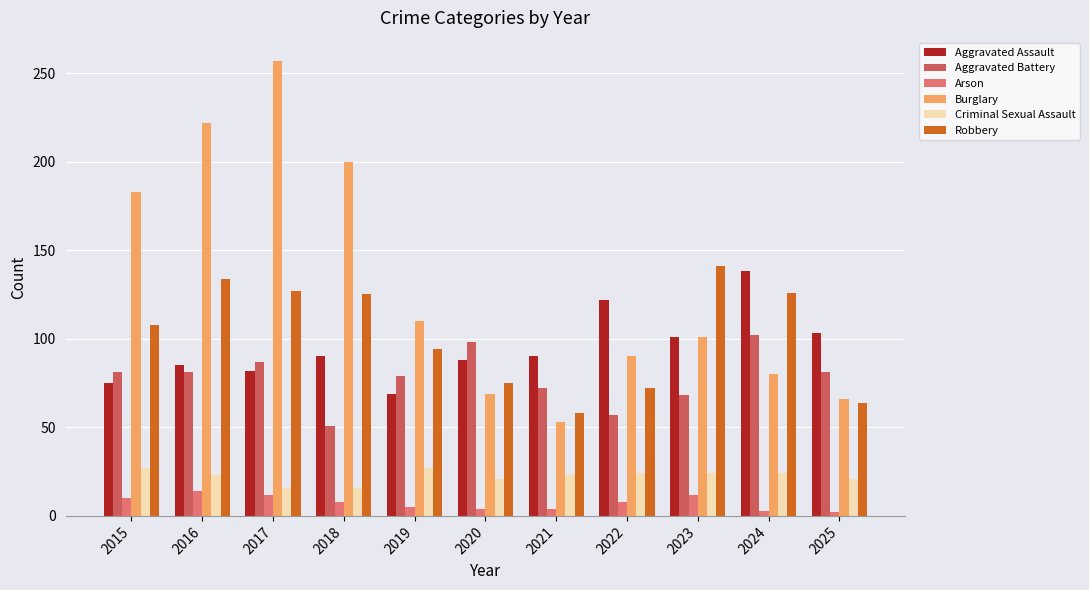

What is the sum of the Aggravated Assault values at 2022 and 2023?

223